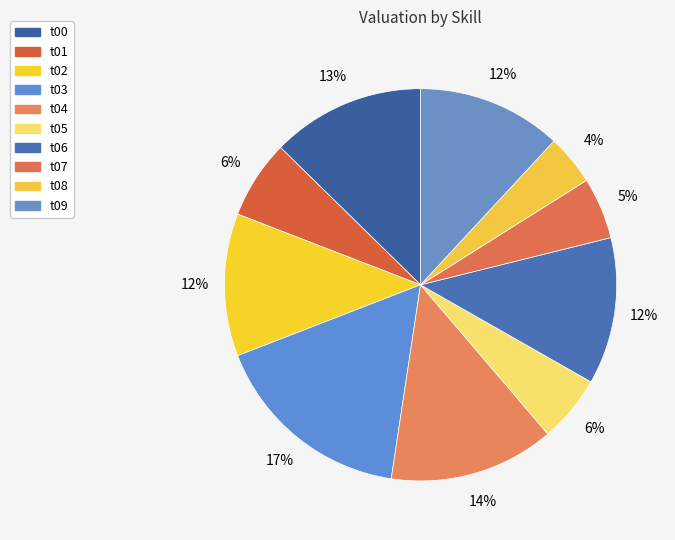

Combined, do t00 and t03 account for over 50%?

No